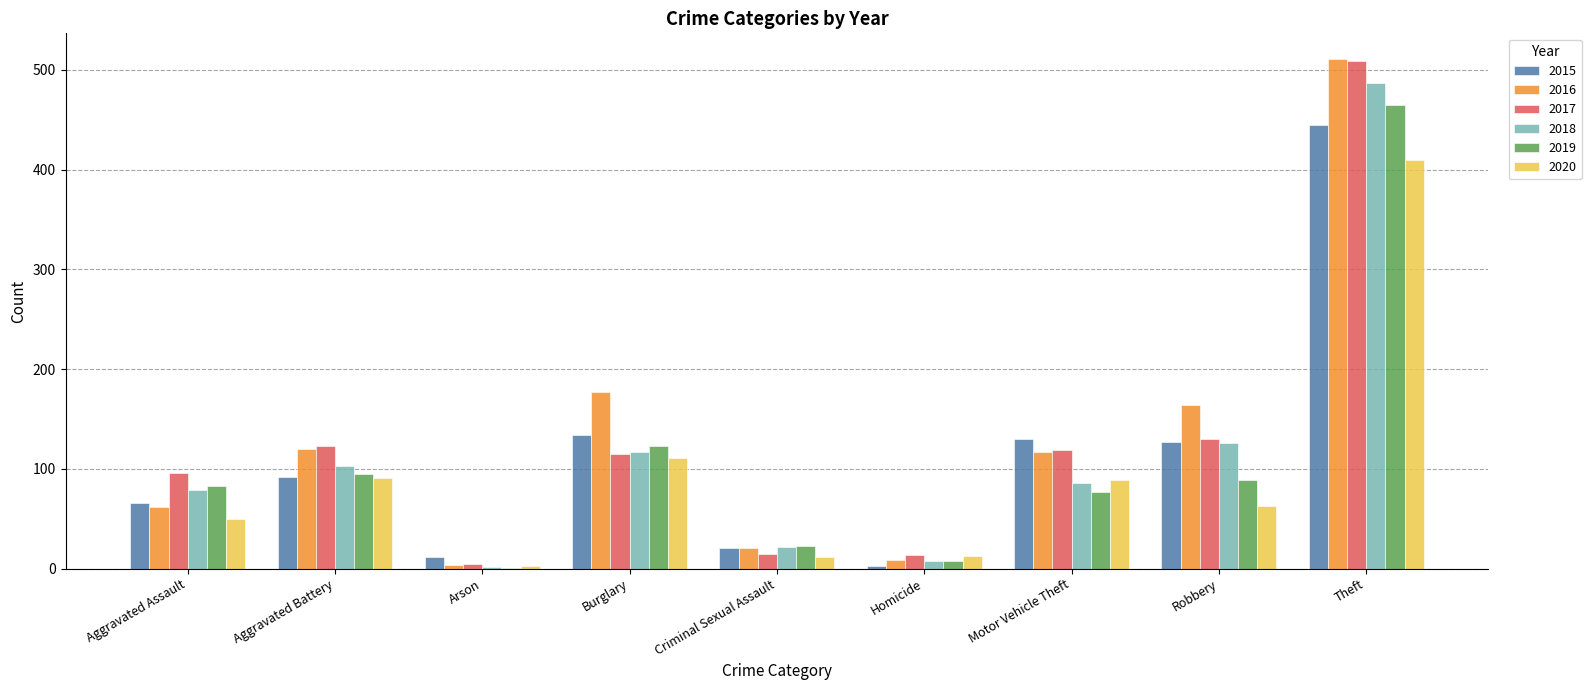

Are the bars horizontal?

No